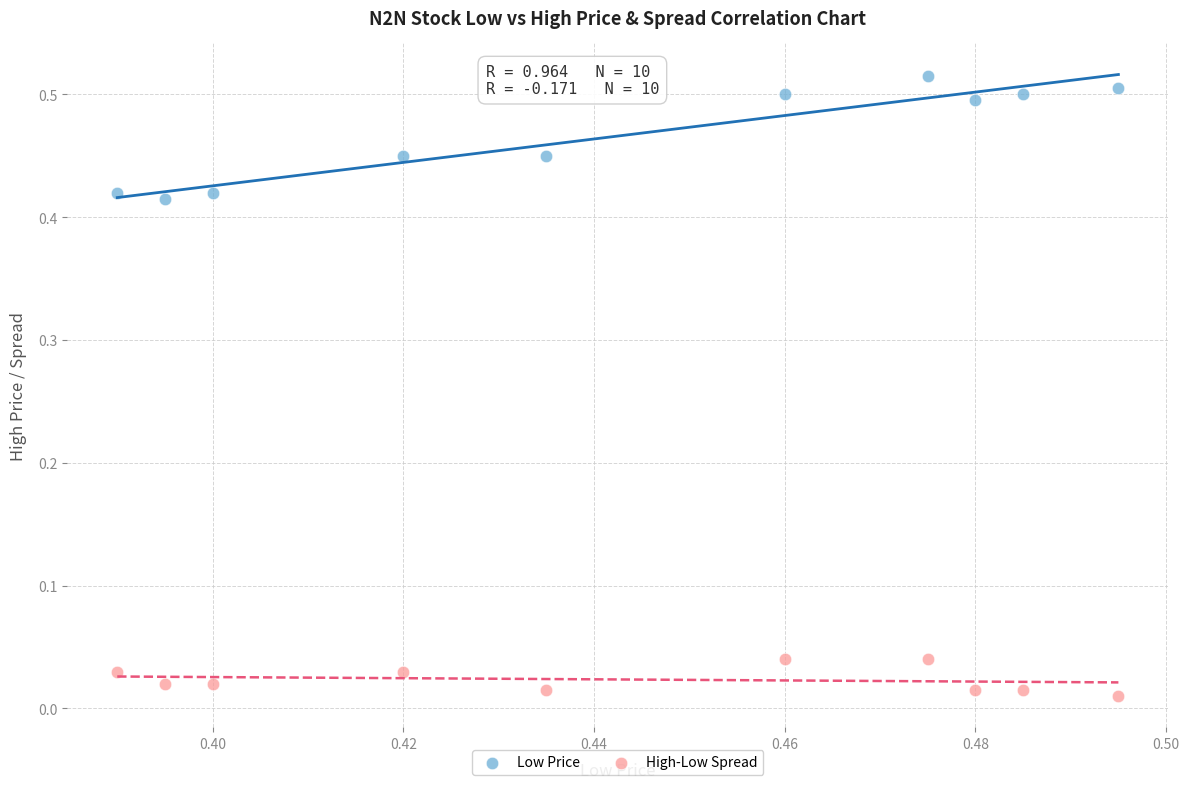

Which series reaches the minimum Y coordinate?

High-Low Spread